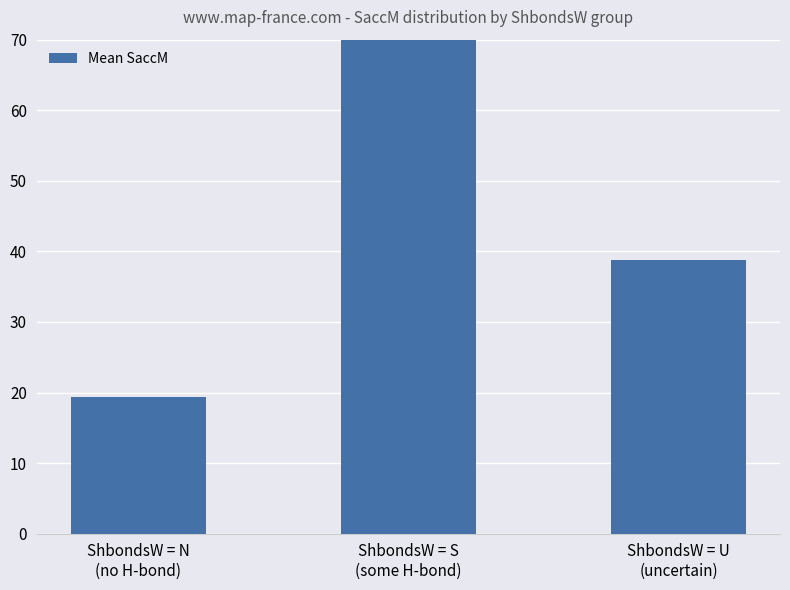

Which label corresponds to the smallest value in the chart?

ShbondsW = N
(no H-bond)